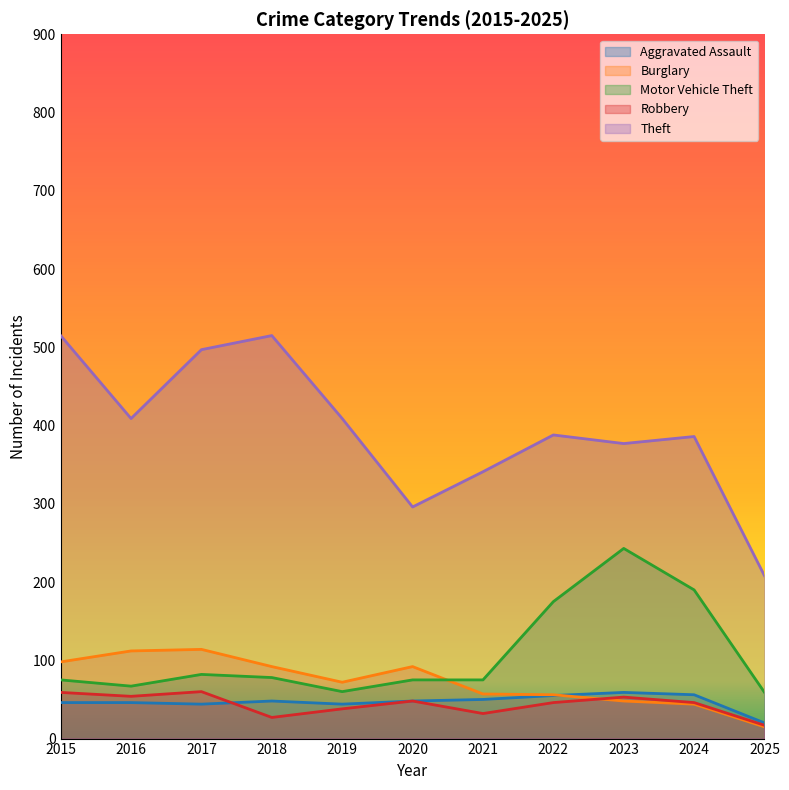

What is the sum of all Robbery values?

480